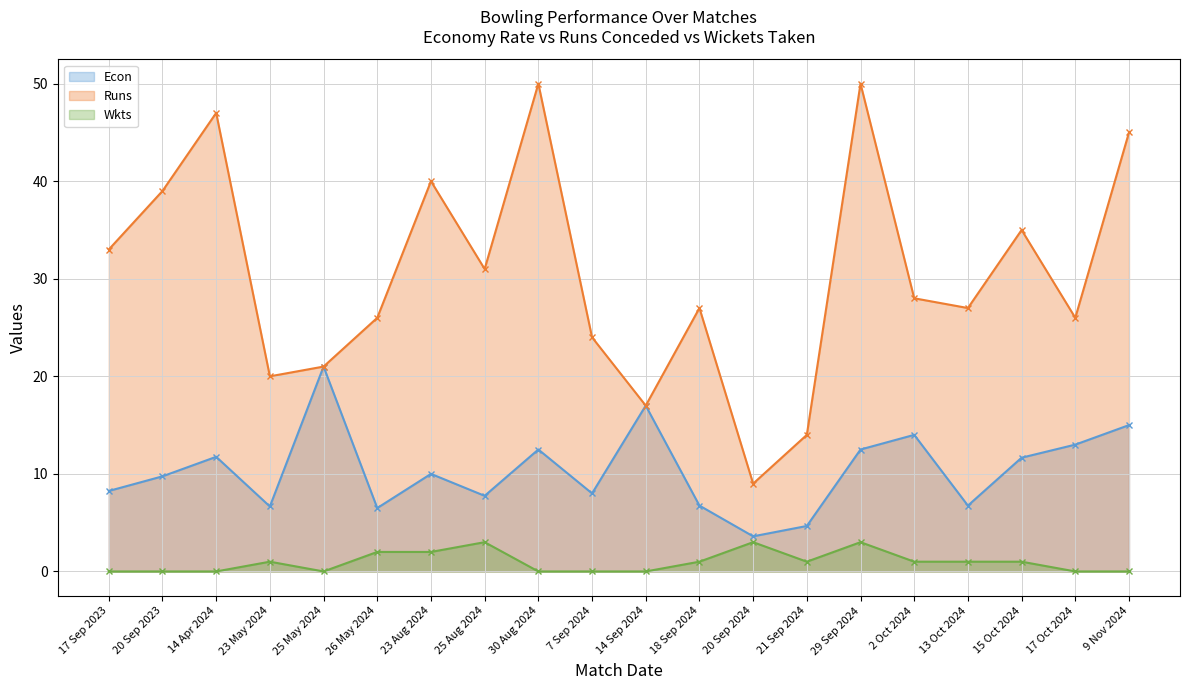

Between 14 Apr 2024 and 23 Aug 2024, which series saw the biggest shift?

Runs